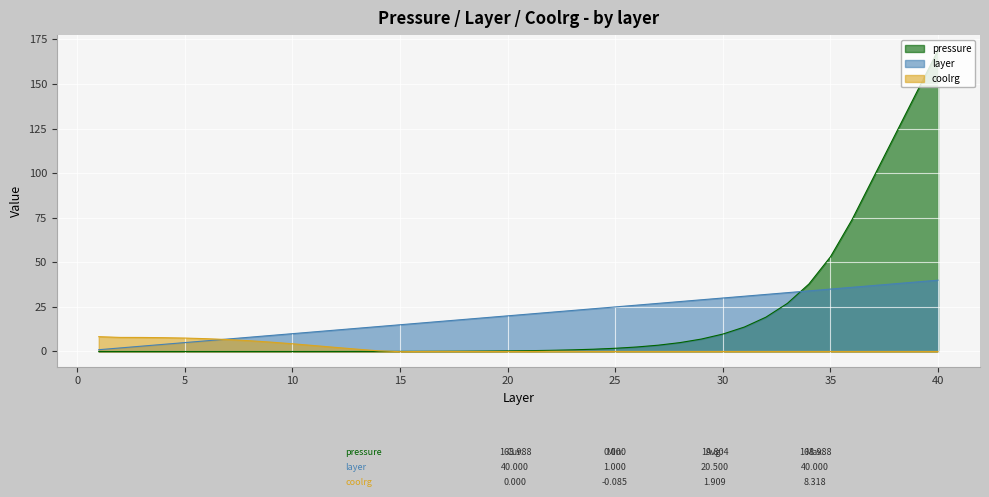

Is it true that pressure equals 0.0 at 5?

False